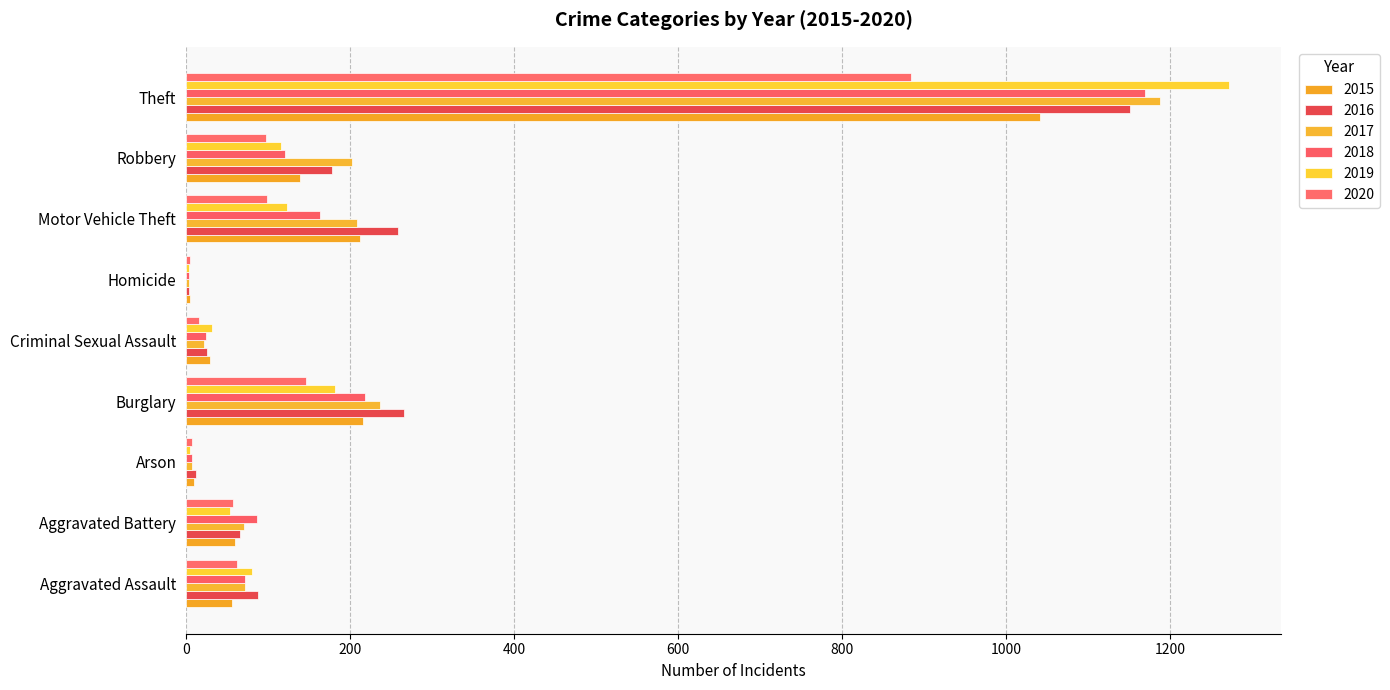

What is the label of the 8th bar from the left?

Robbery